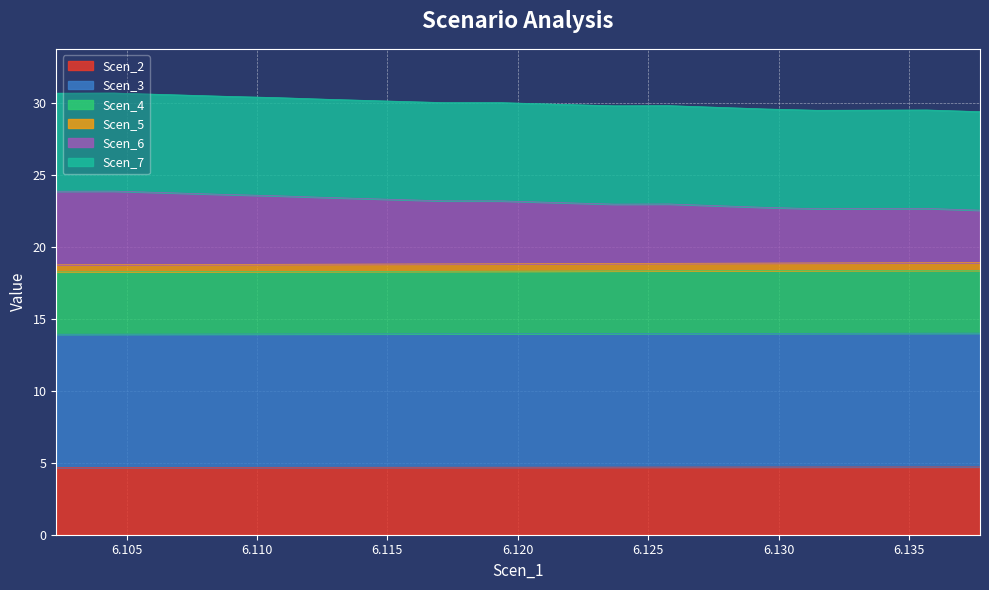

What is the label of the 17th point from the right?

6.104507823280112